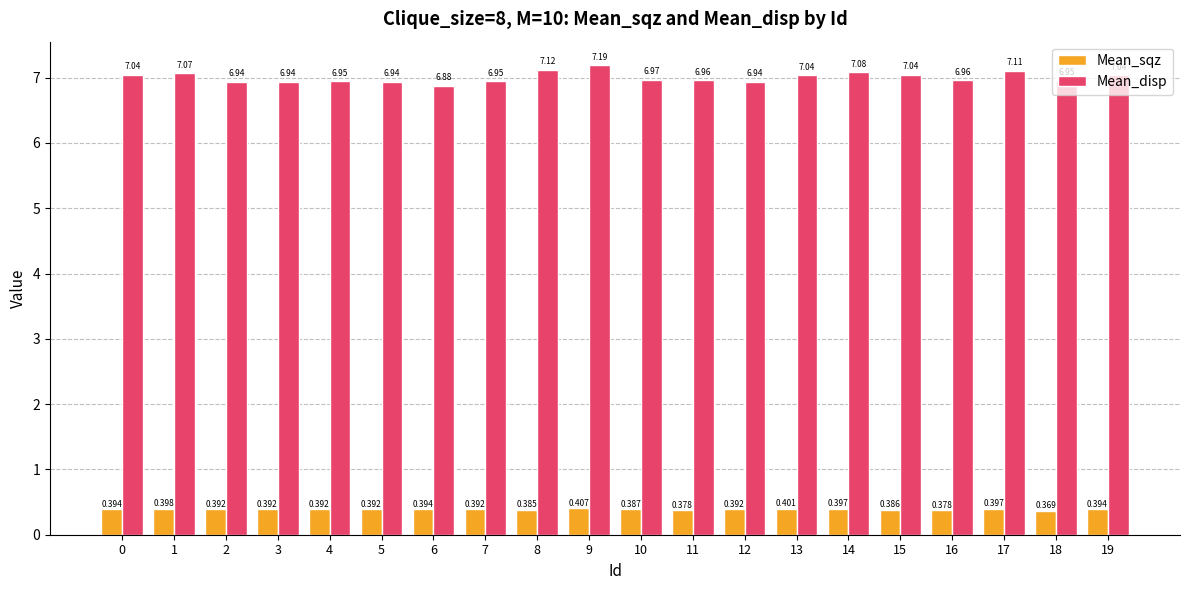

How many categories are shown in the chart?

20